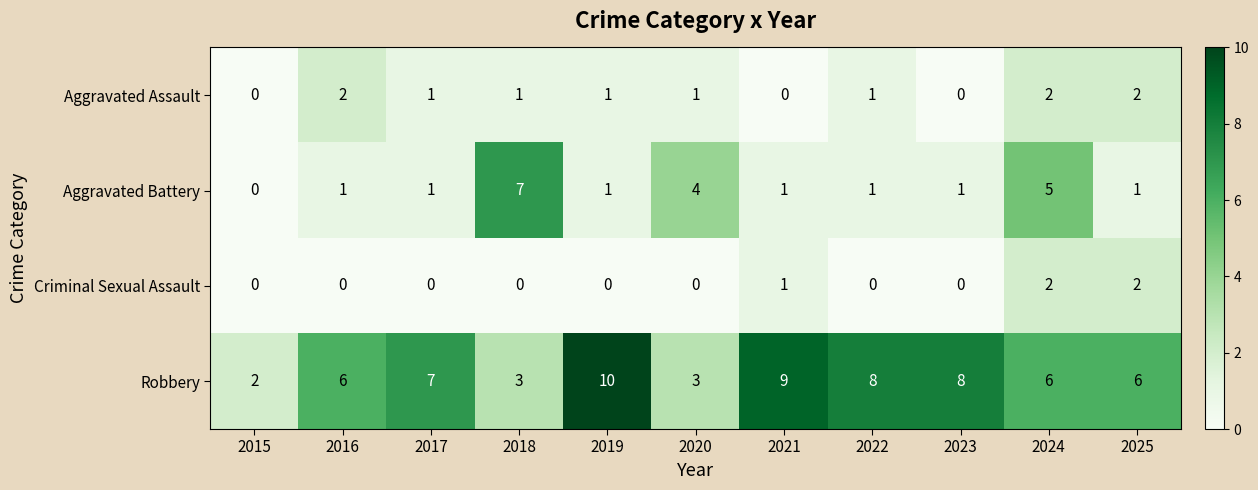

The Robbery series shows 4 at 2025. True or false?

False